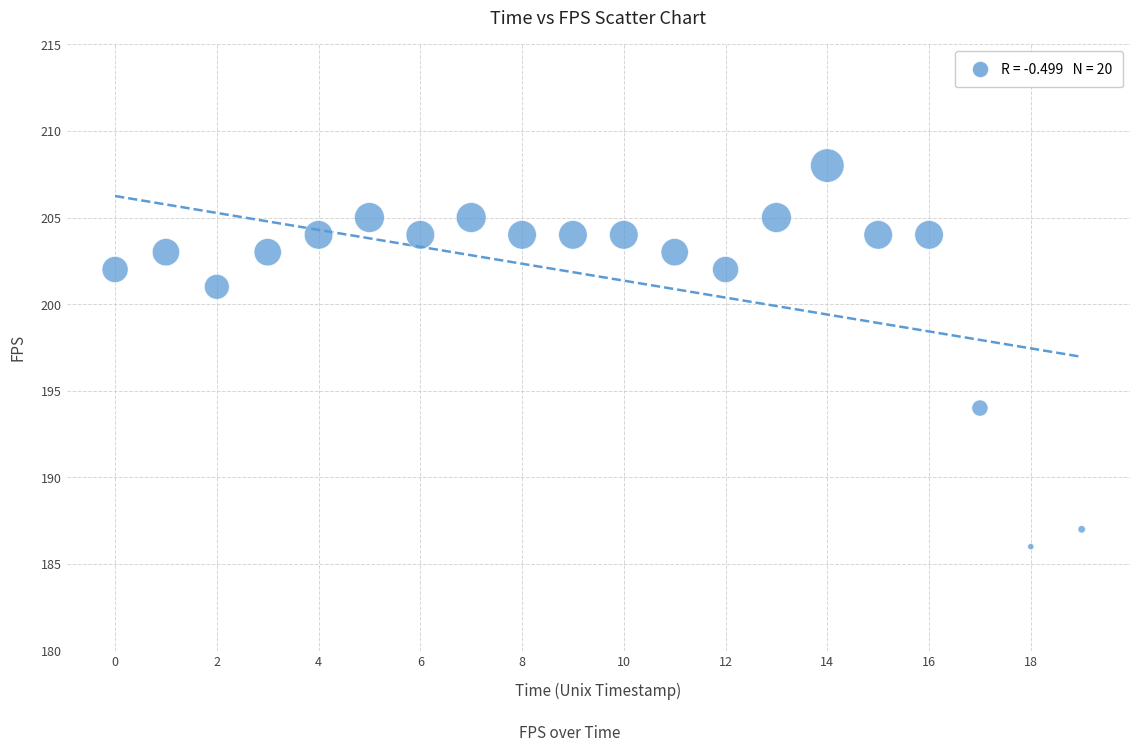

What Y value in the scatter plot is closest to 197?

194